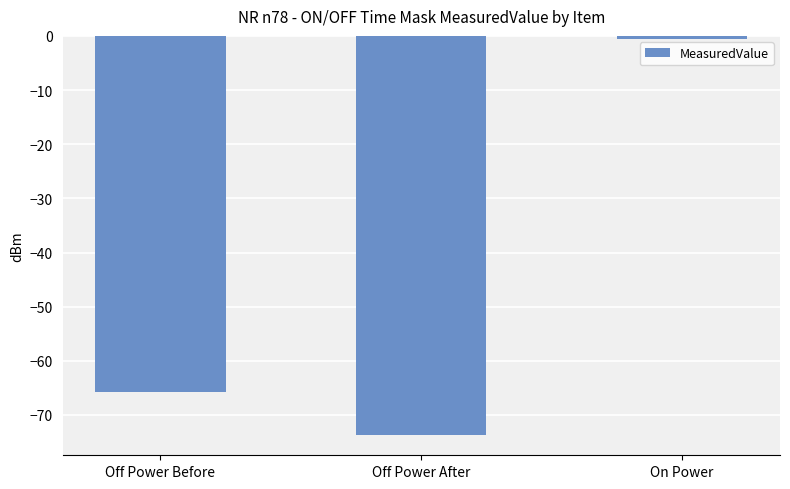

At which label is the value closest to -37?

Off Power Before